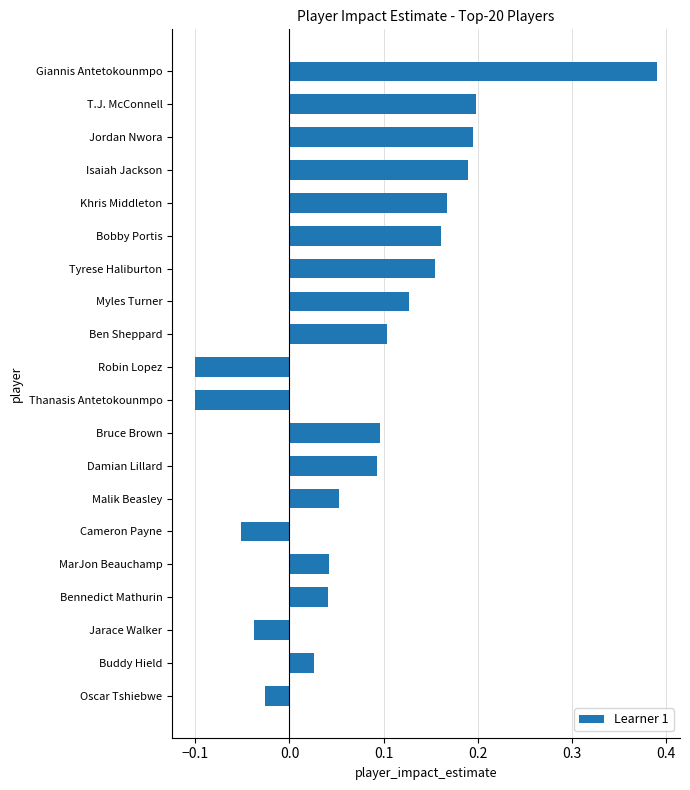

Which has a higher value, Oscar Tshiebwe or Buddy Hield?

Buddy Hield